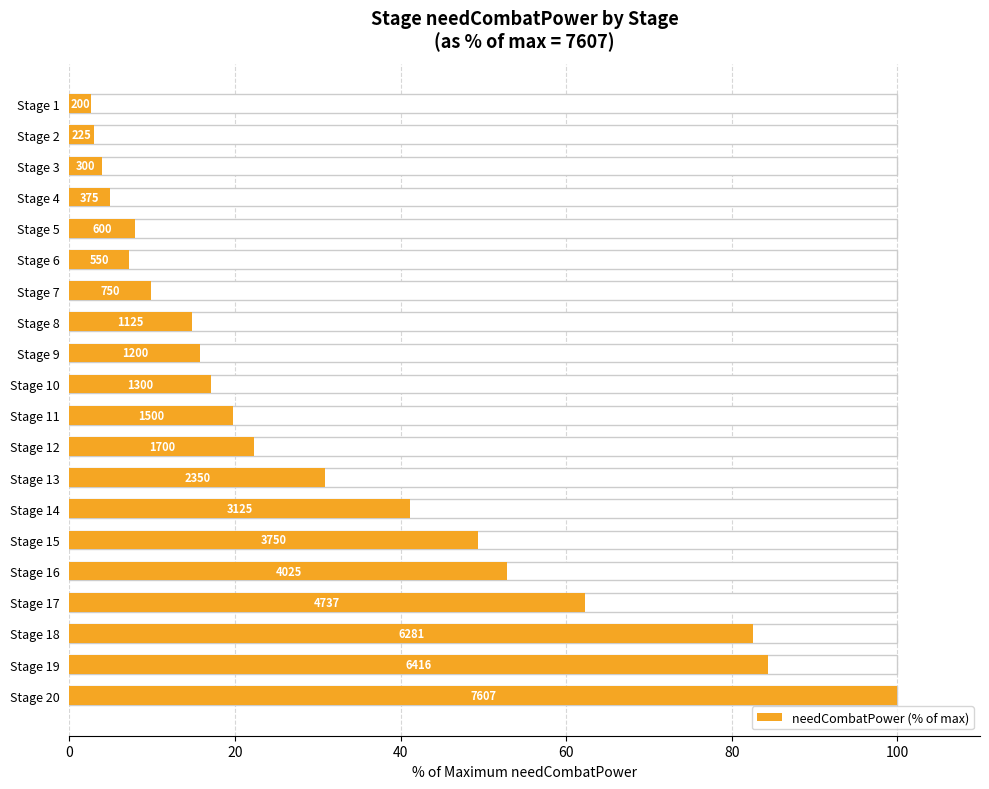

What is the sum of all values?

632.5